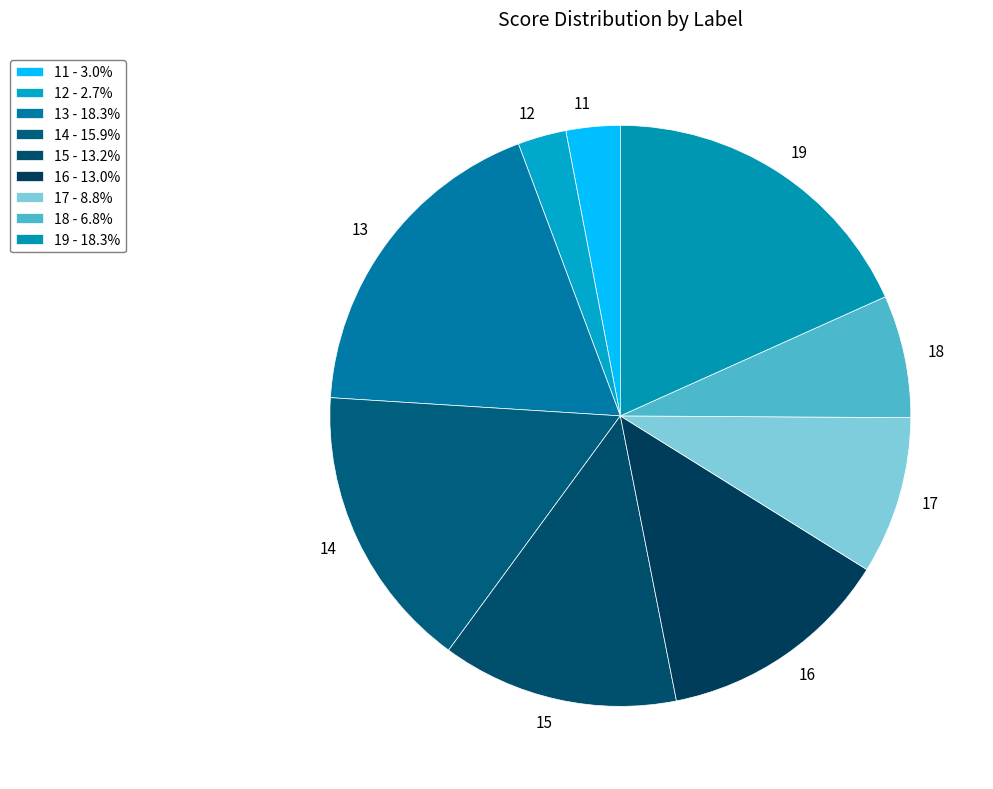

Is there a majority slice in this chart?

No